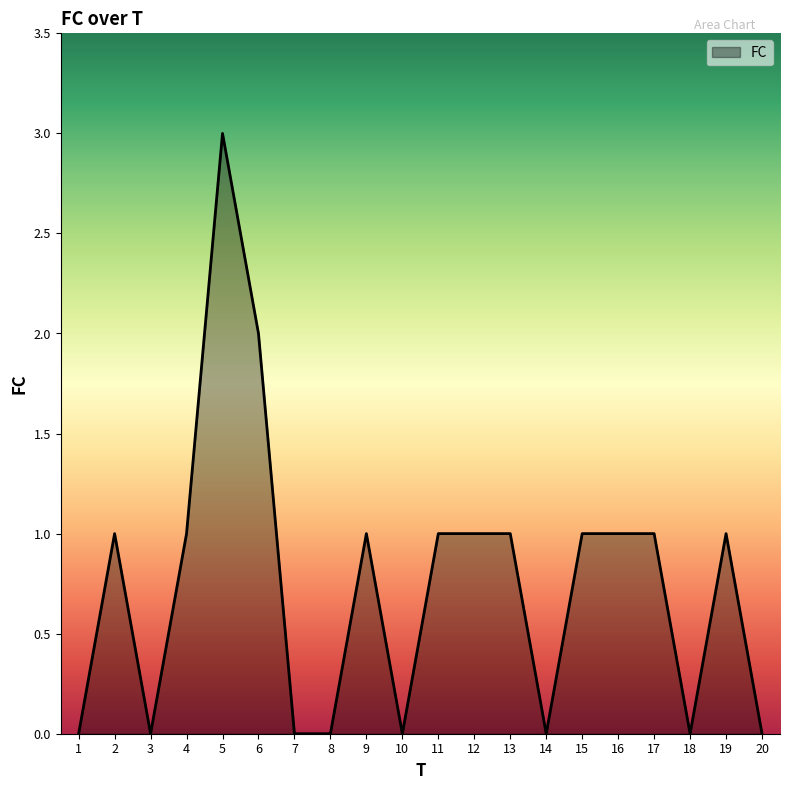

What is the change in value from 3 to 17?

+1